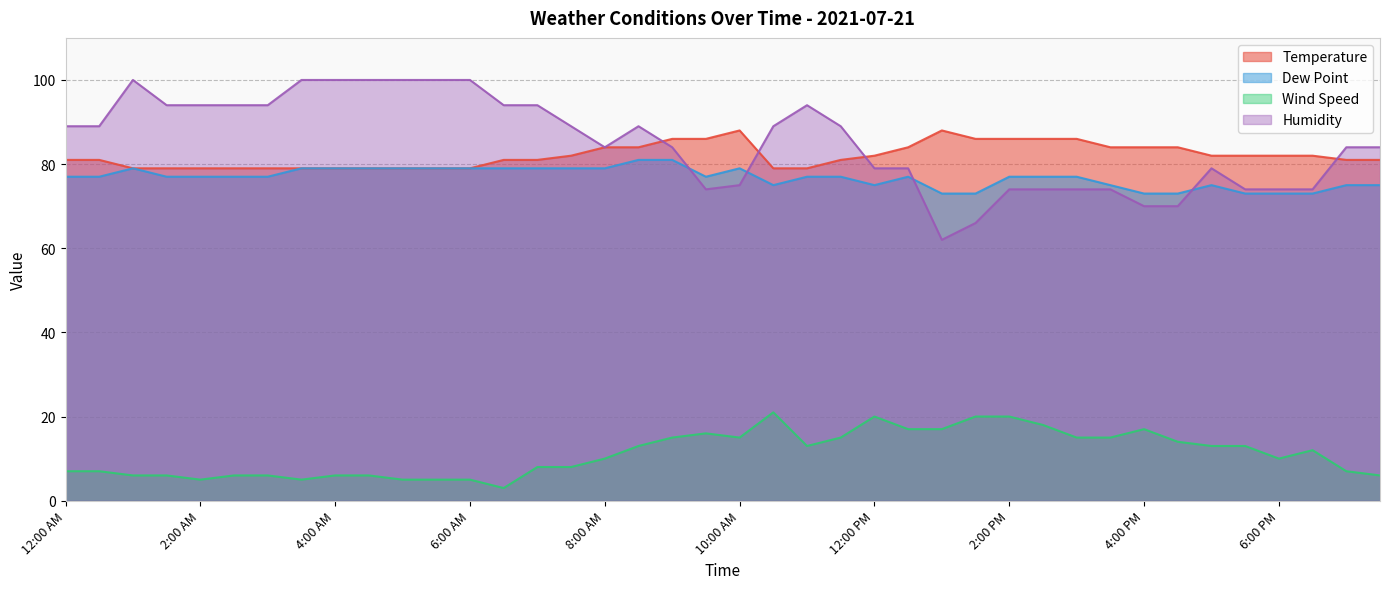

At which category does the chart reach its minimum across all series?

6:30 AM